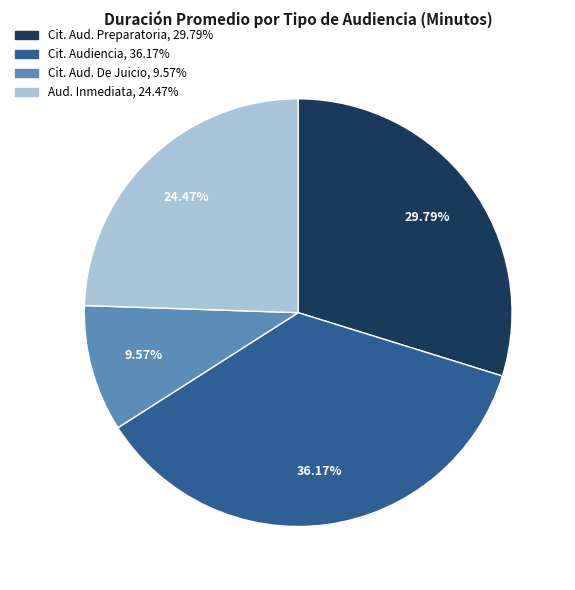

Is there a majority slice in this chart?

No